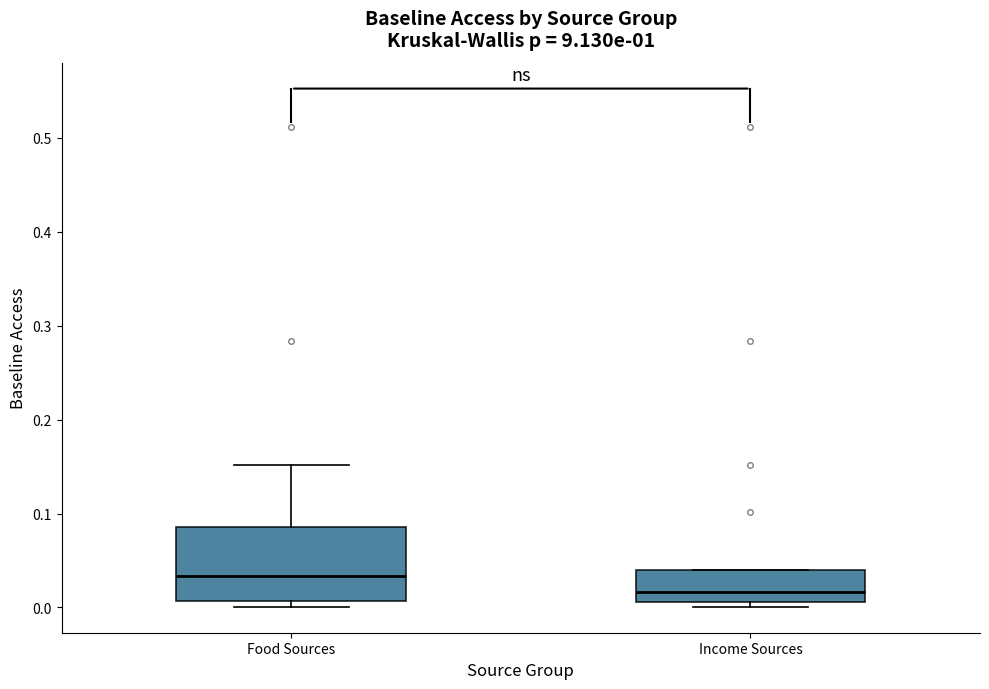

Reading left to right, transcribe this box plot: for each box, give where its median line is, the range the box spans, and where its two whiskers end, as read against the y-axis. The values are not printed on the chart, so give them approximately, as read against the axis.

Food Sources: median 0.03, box 0.01 to 0.09, whiskers 0.00 to 0.15
Income Sources: median 0.02, box 0.01 to 0.04, whiskers 0.00 to 0.04